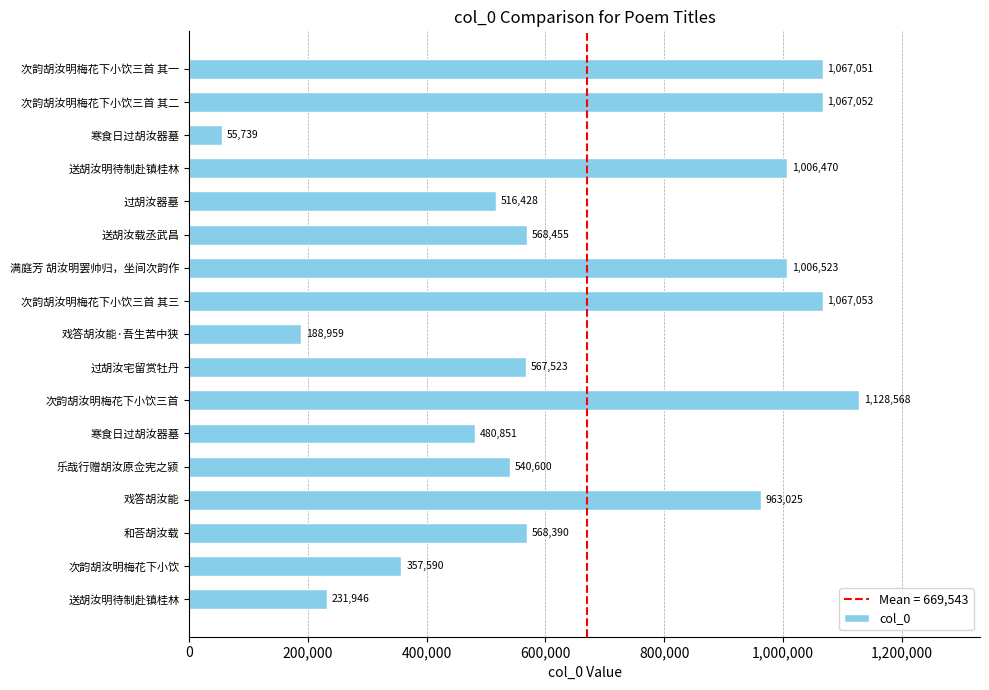

What is the average value?

669543